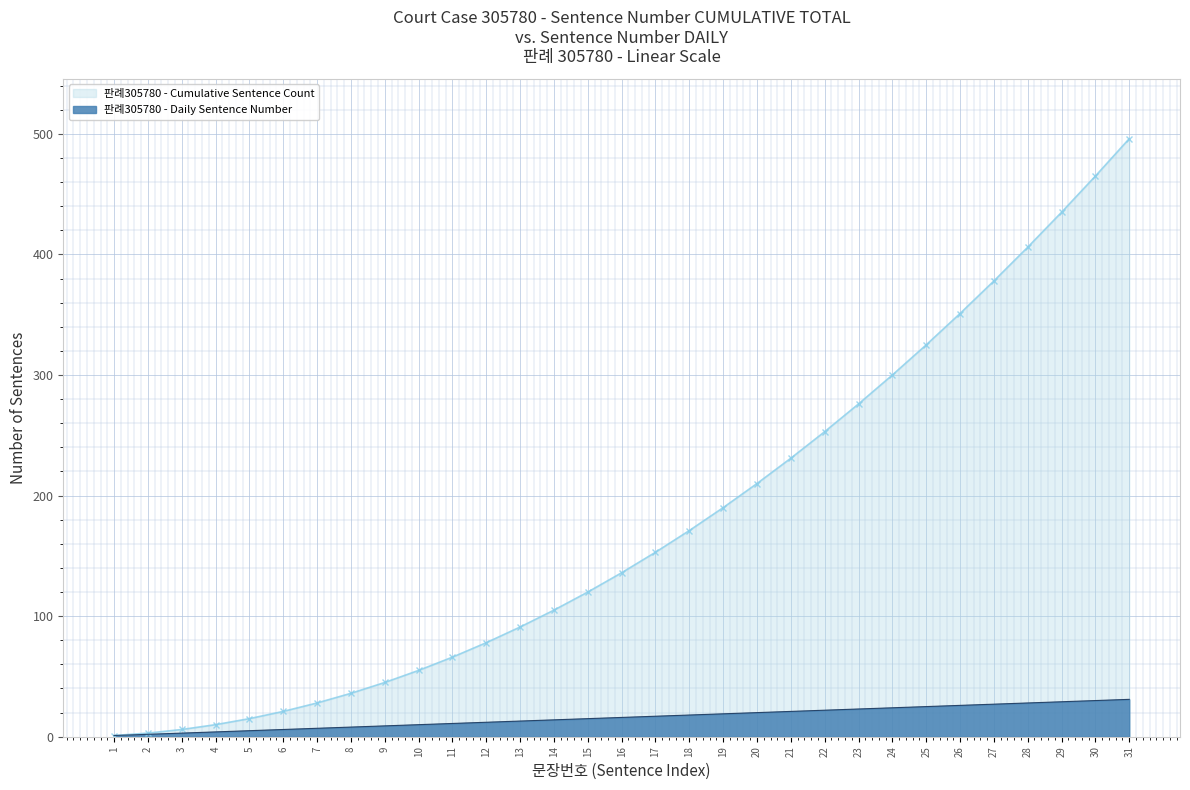

Rank the categories by value from lowest to highest.

1, 2, 3, 4, 5, 6, 7, 8, 9, 10, 11, 12, 13, 14, 15, 16, 17, 18, 19, 20, 21, 22, 23, 24, 25, 26, 27, 28, 29, 30, 31